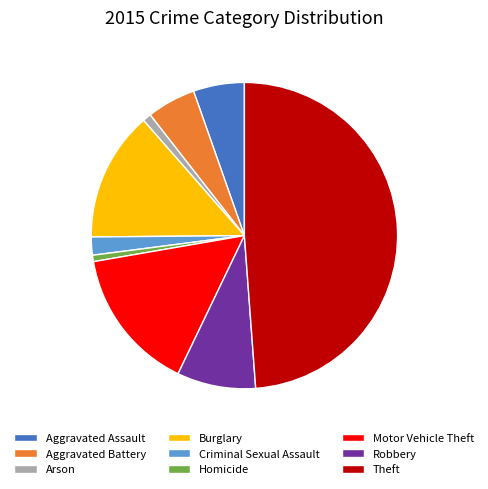

The Criminal Sexual Assault slice represents 2% of the pie. True or false?

True